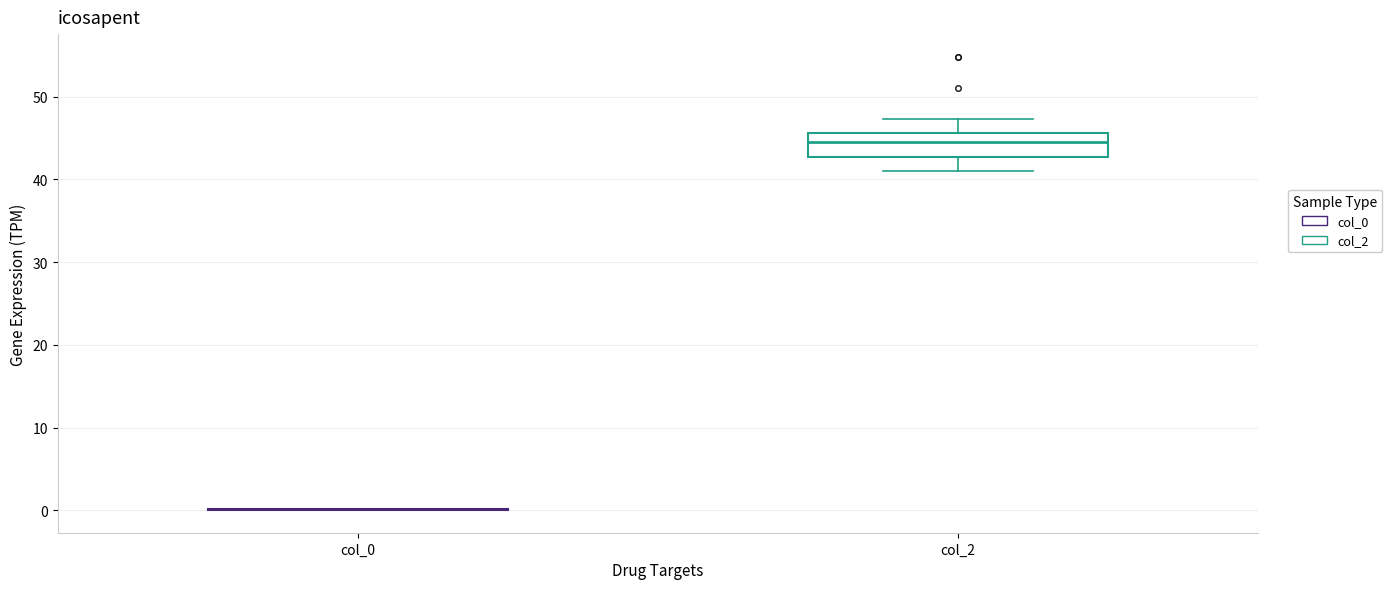

Comparing the boxes themselves (not the whiskers), which one is the tallest?

col_2